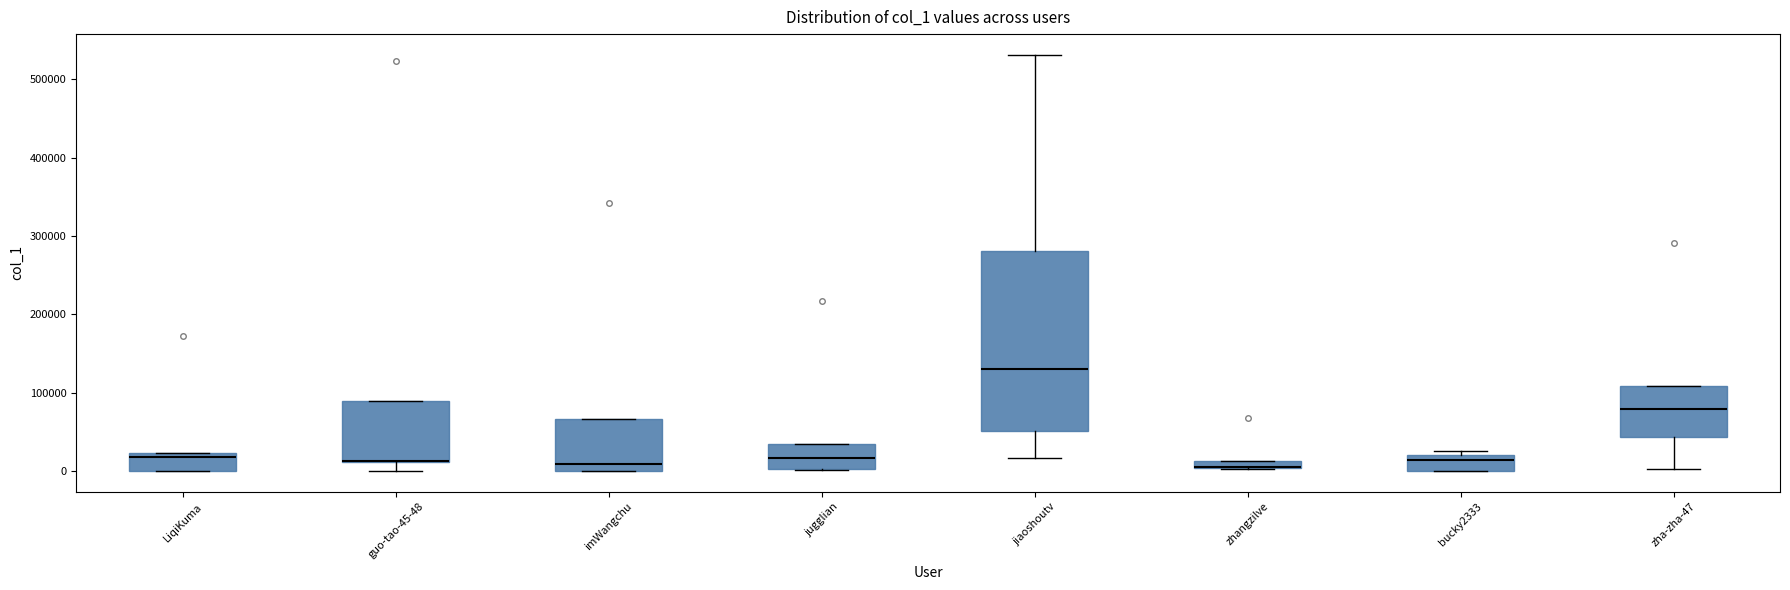

Which box is the tallest, from its lower edge to its upper edge?

jiaoshoutv